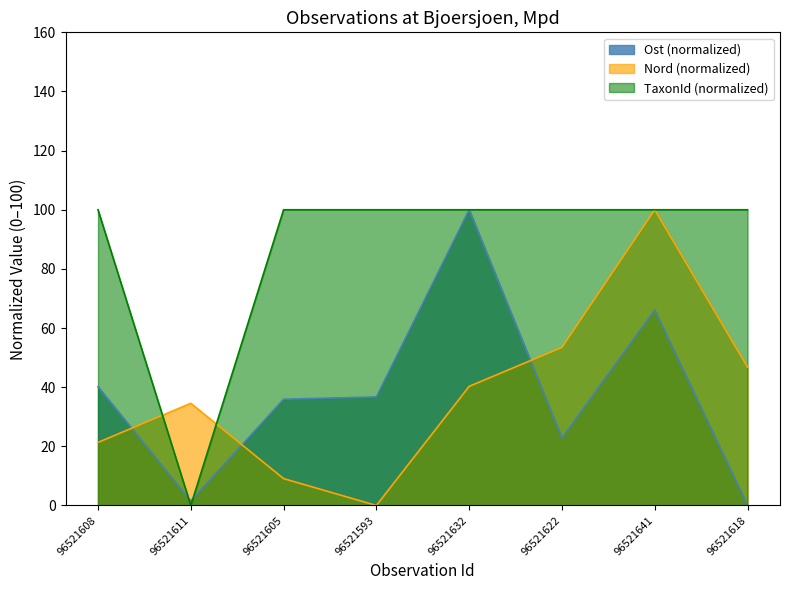

What are all the series names shown in the legend?

Ost (normalized), Nord (normalized), TaxonId (normalized)